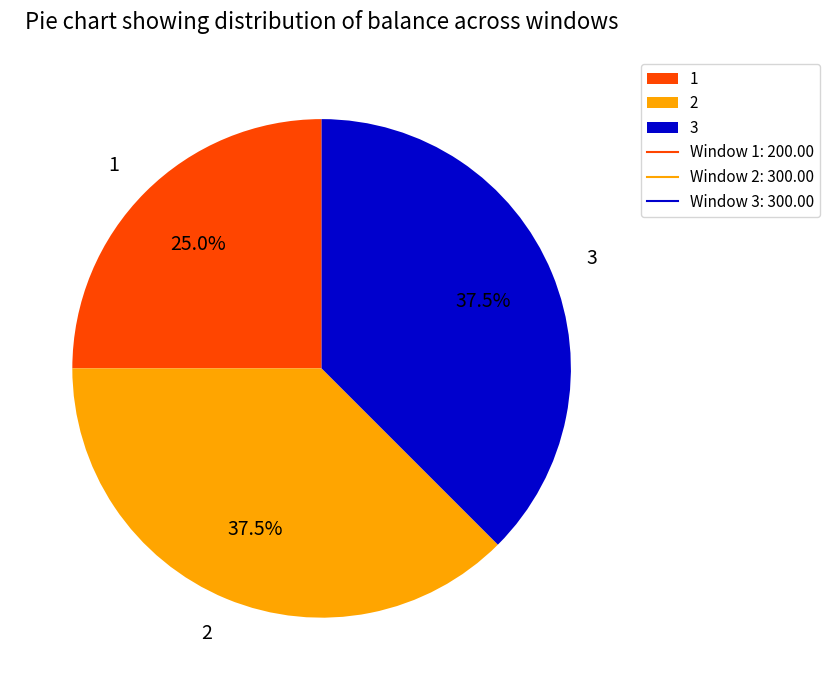

How many slices are in this pie chart?

3